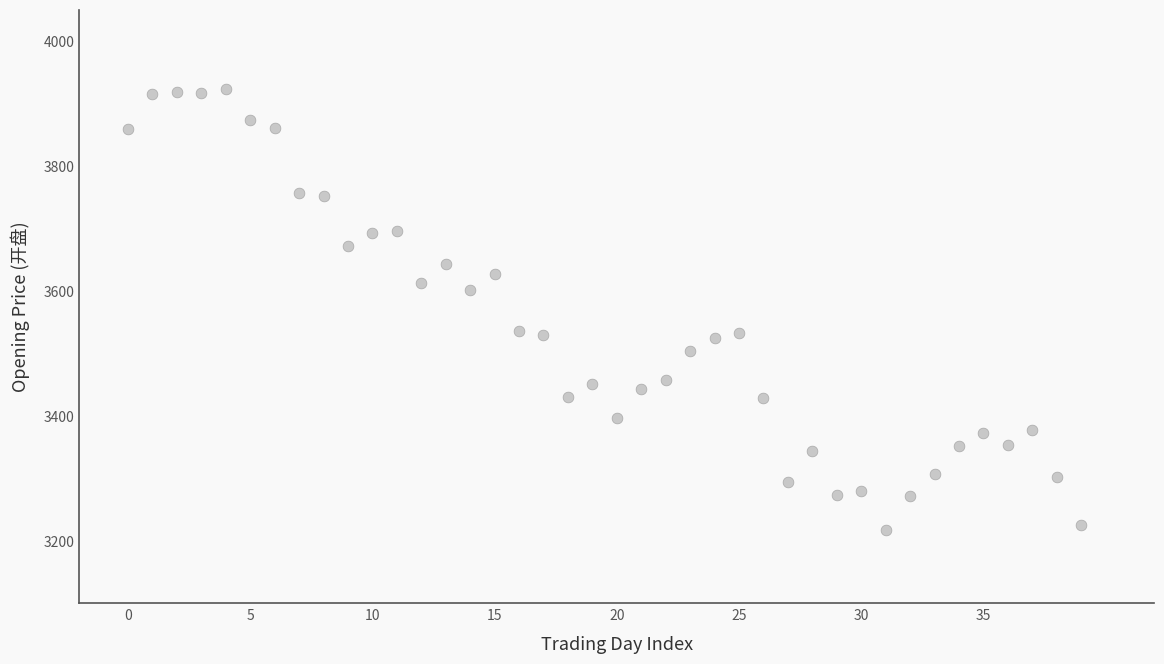

What is the range of Y values (max minus min)?

705.0